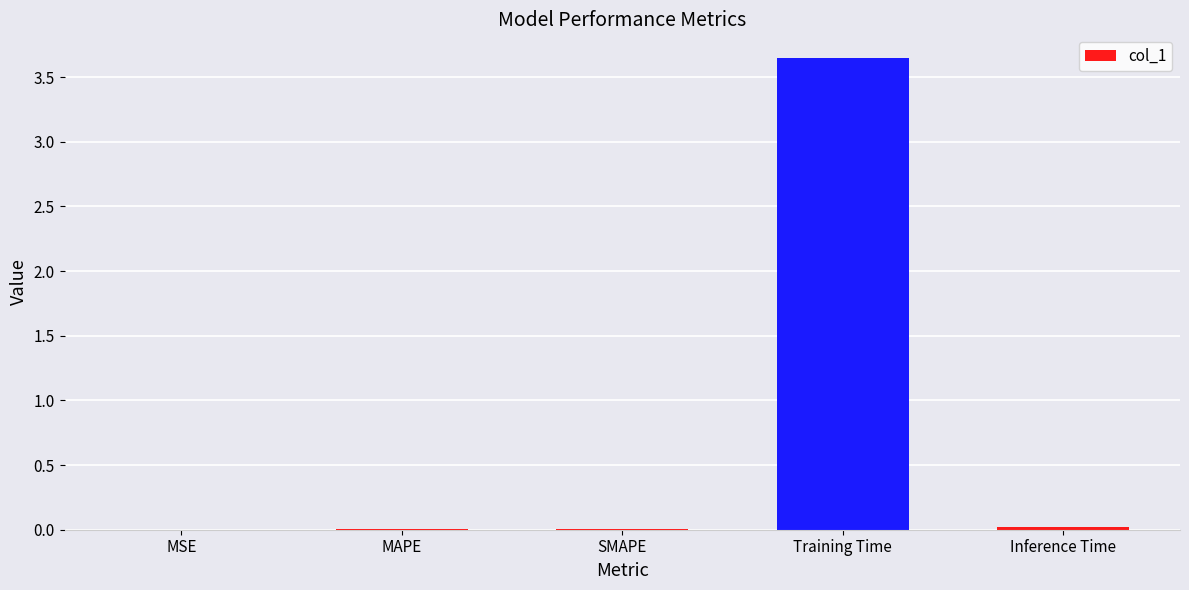

The value at MAPE is 0.0. True or false?

True